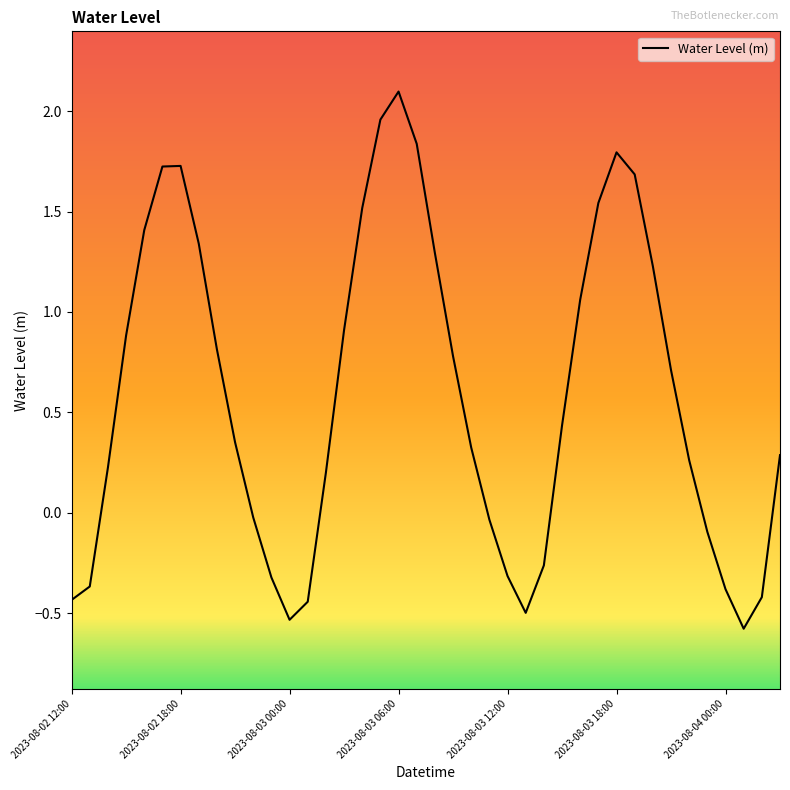

True or false: there are more than 1 points higher than both neighbors.

True